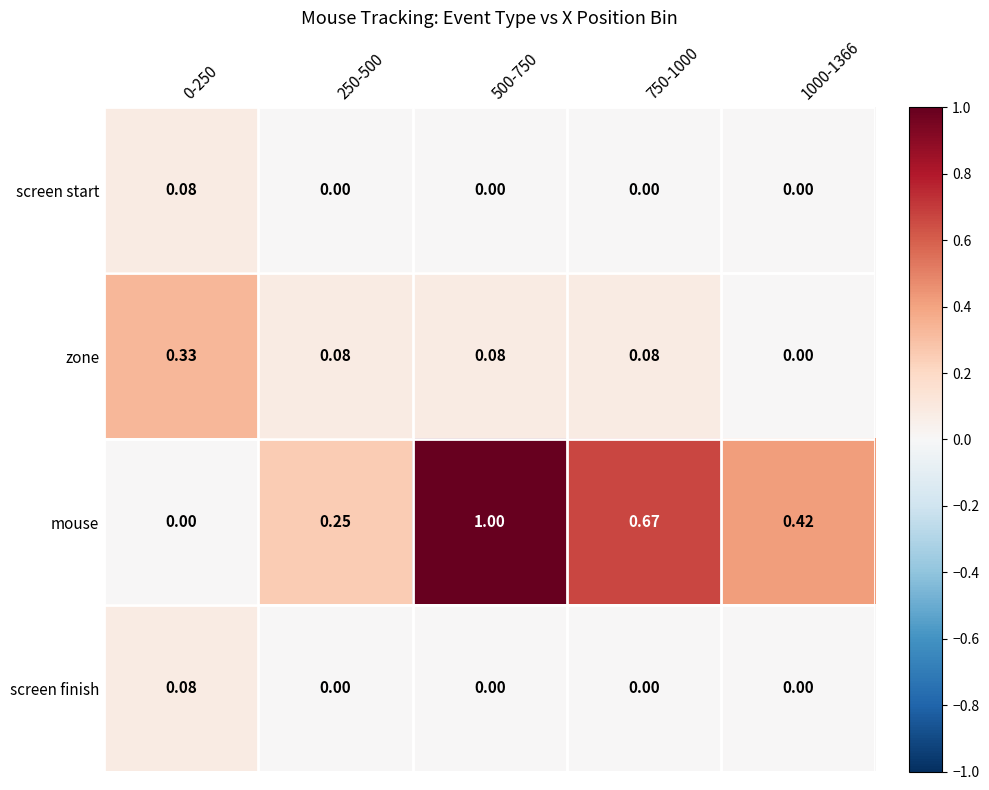

Is the value of screen start at 0-250 greater than the value of mouse at 0-250?

Yes